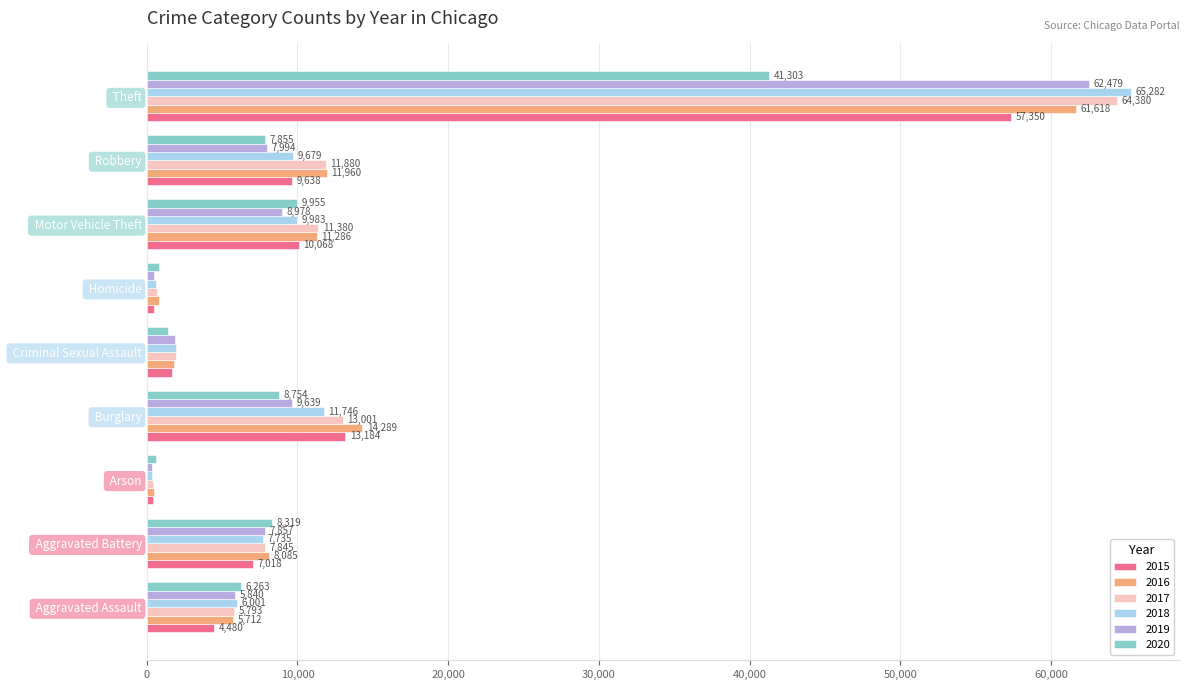

What is the sum of the 2018 values at  Homicide and  Robbery?

10268